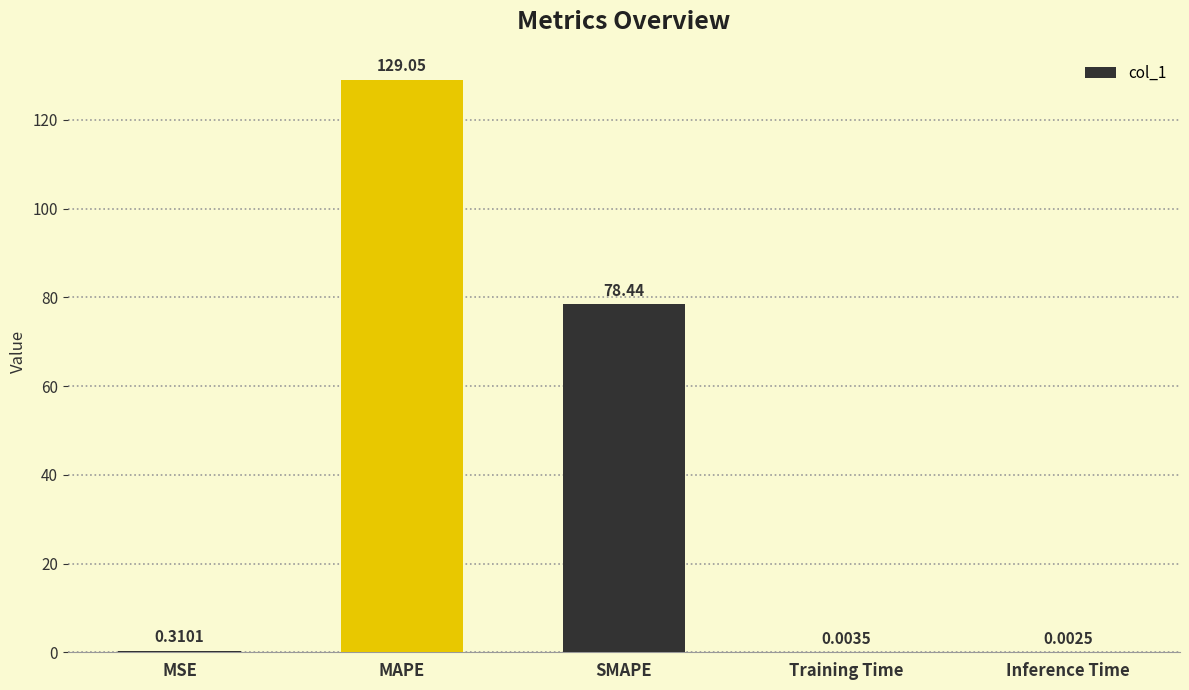

What is the change in value from MSE to MAPE?

+128.7